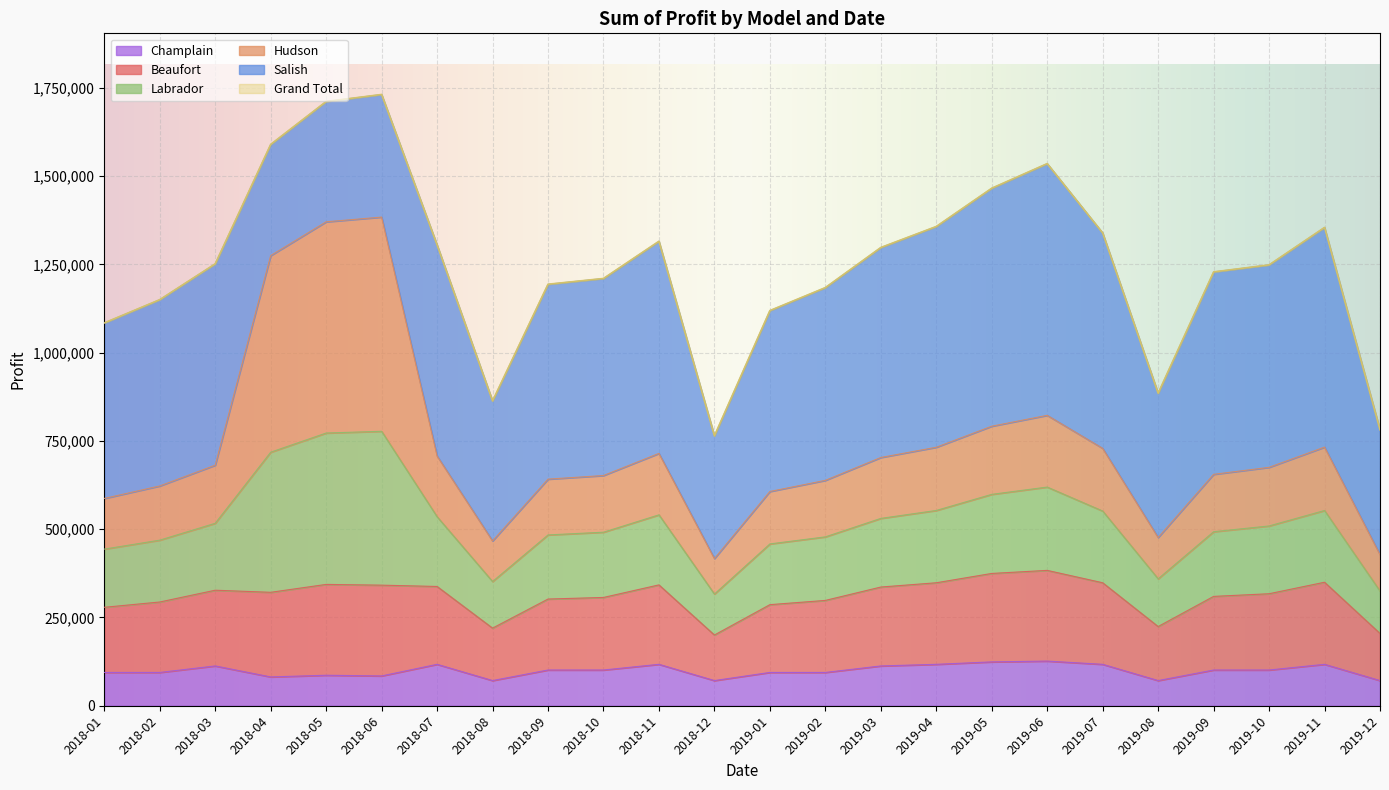

True or false: Grand Total and Labrador cross at least once.

False